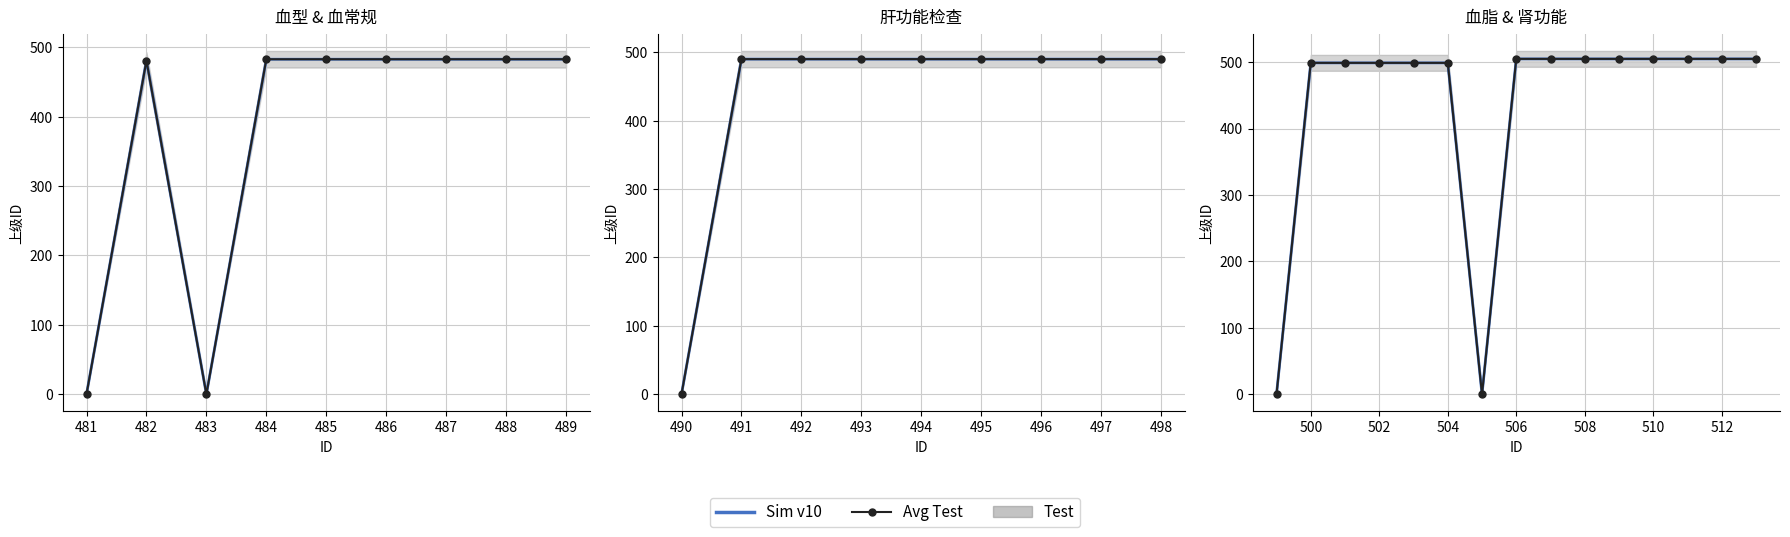

What is the difference between the maximum and minimum values in the Sim v10 series?

505